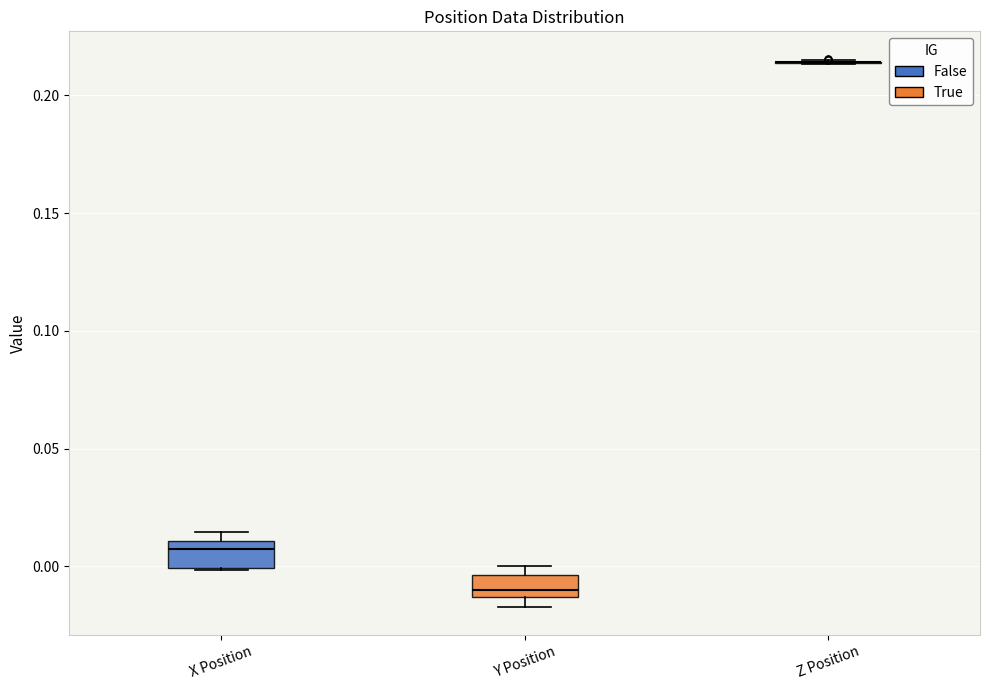

Reading left to right, read every box against the y-axis: the position of its median line, the range the box covers, and the ends of its whiskers. The values are not printed on the chart, so give them approximately, as read against the axis.

X Position: median 0.010 (just below the box's upper edge), box 0.000 to 0.010, whiskers 0.000 to 0.015
Y Position: median -0.010, box -0.015 to -0.005, whiskers -0.015 (below the box's lower edge) to 0.000
Z Position: box collapsed to a line at 0.215, whiskers 0.215 to 0.215